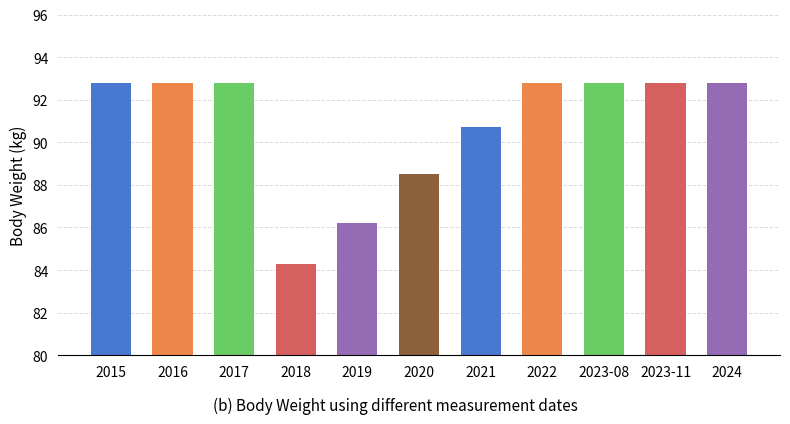

What is the maximum value shown in the chart?

92.8